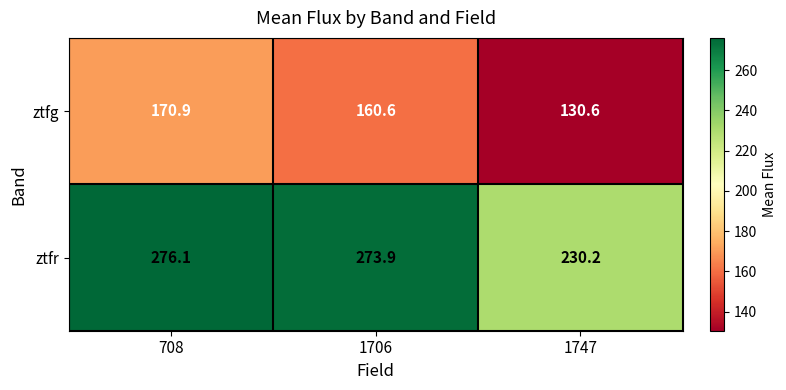

How many data points does each series have?

3